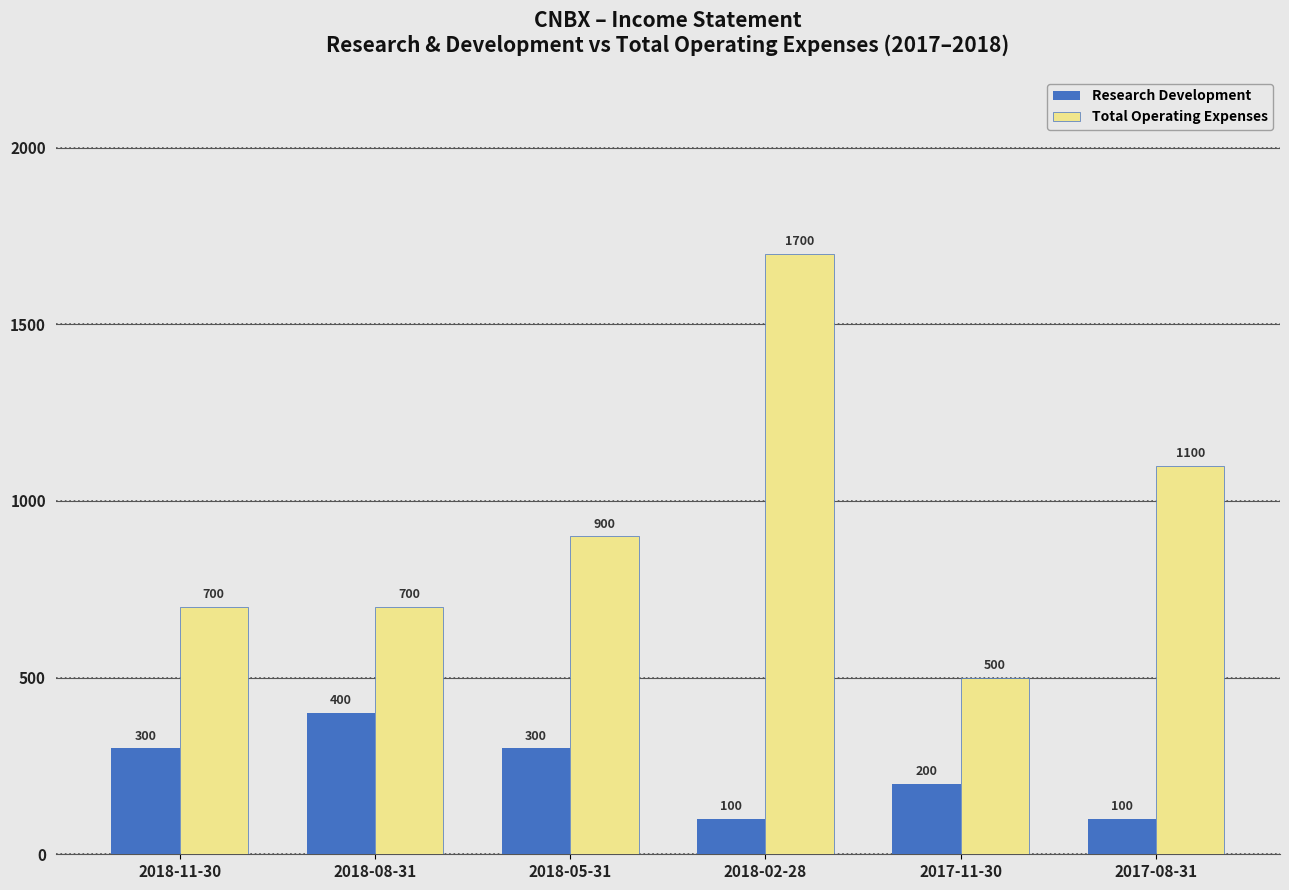

Which series has the widest spread of values?

Total Operating Expenses